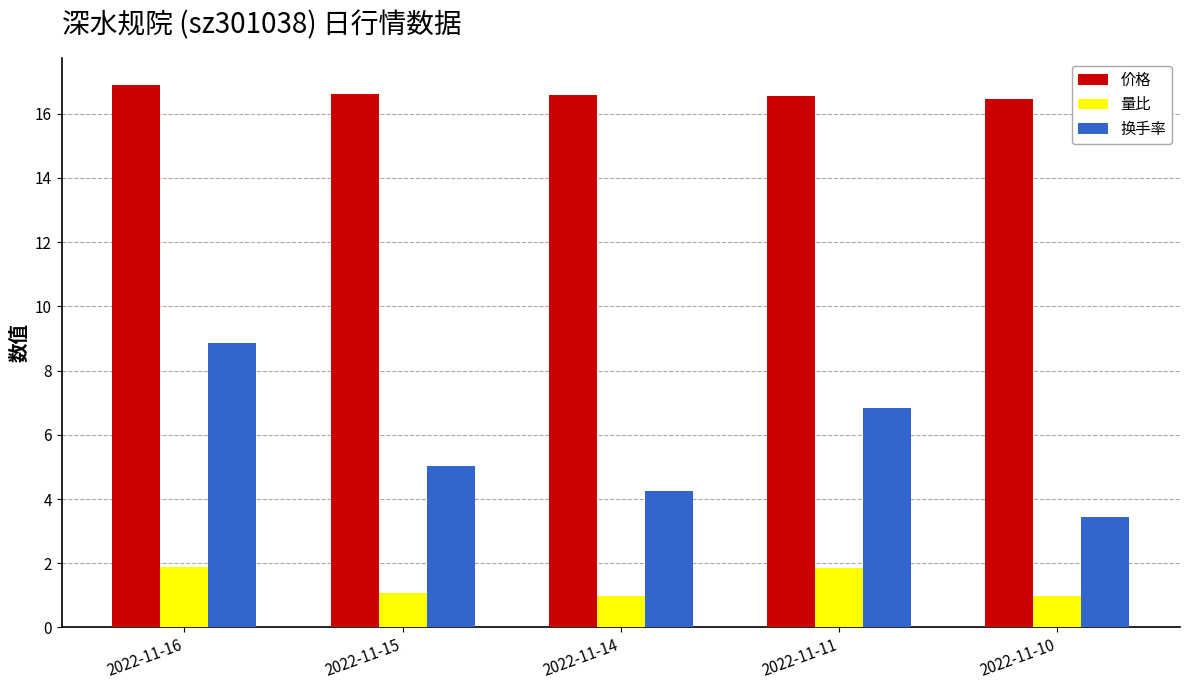

True or false: 换手率 has a value of 8.8 at 2022-11-16.

True